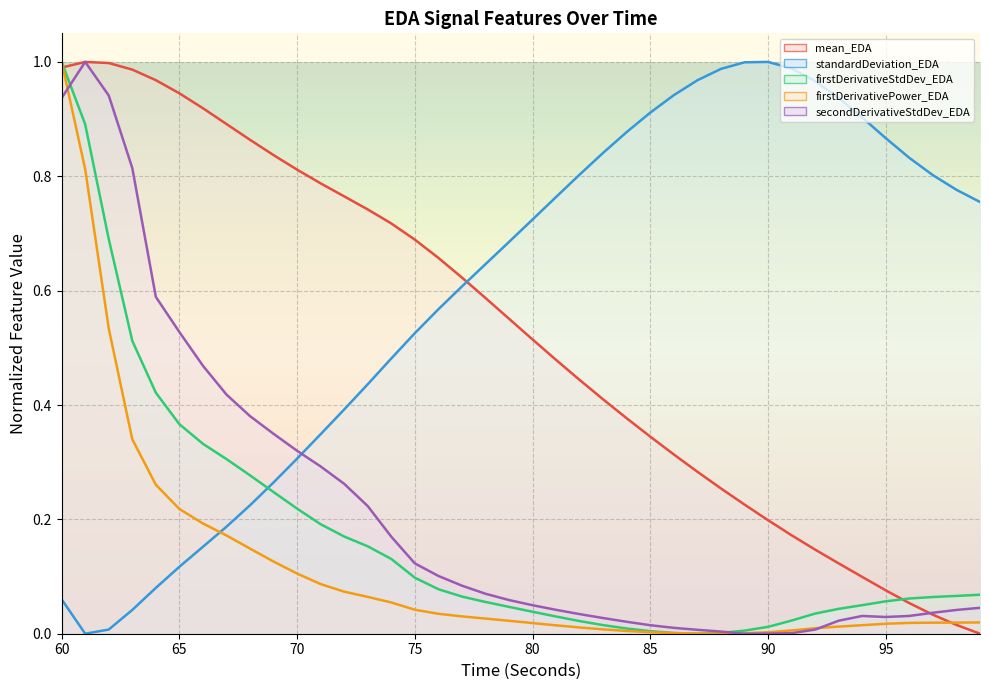

Is the value of firstDerivativeStdDev_EDA at 74 greater than the value of secondDerivativeStdDev_EDA at 96?

Yes